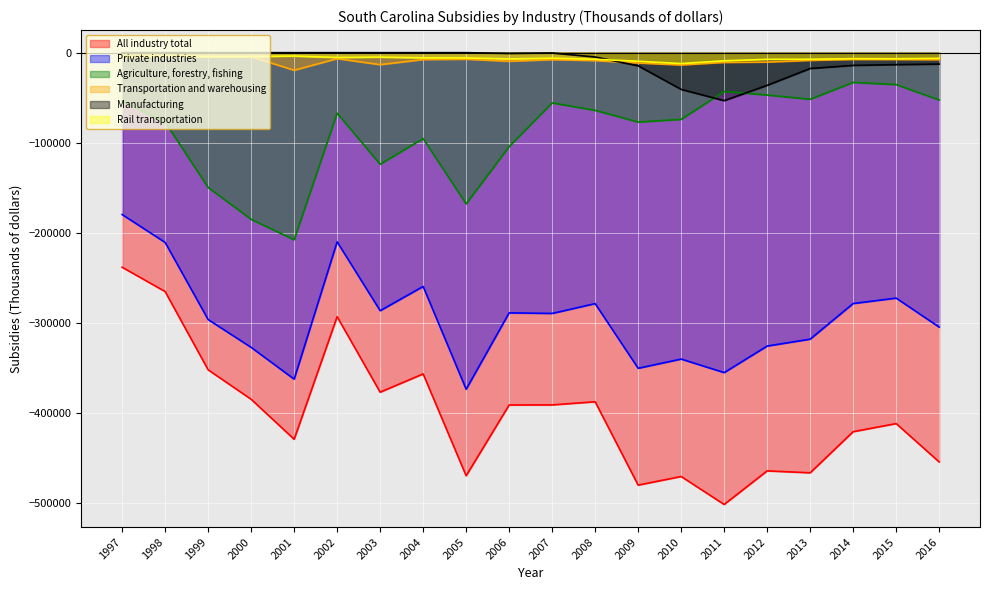

True or false: Private industries and Rail transportation intersect in this chart.

False